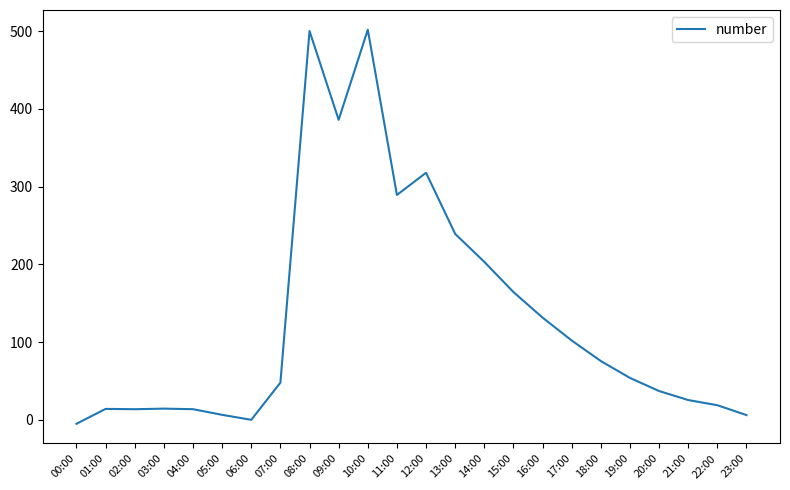

Is it true that the value at 09:00 is 693.2?

False